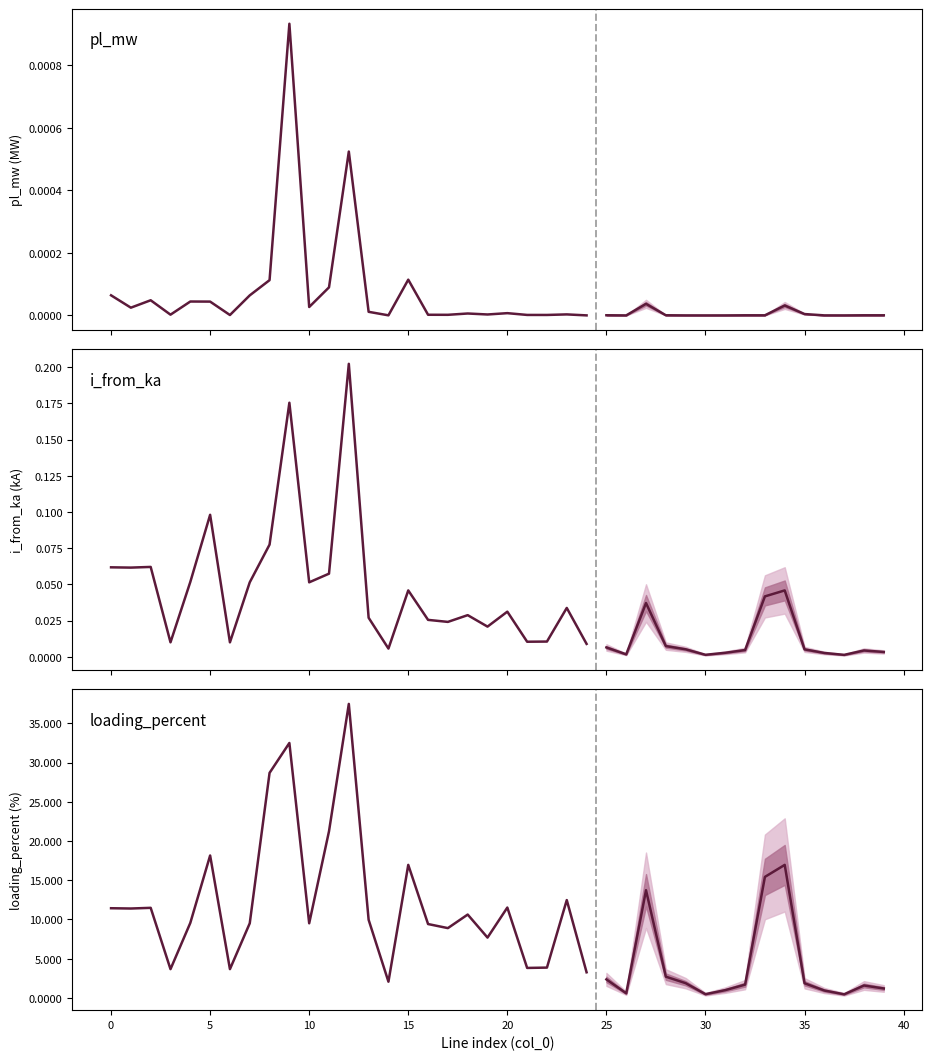

Which series changed the most between 11 and 16?

loading_percent